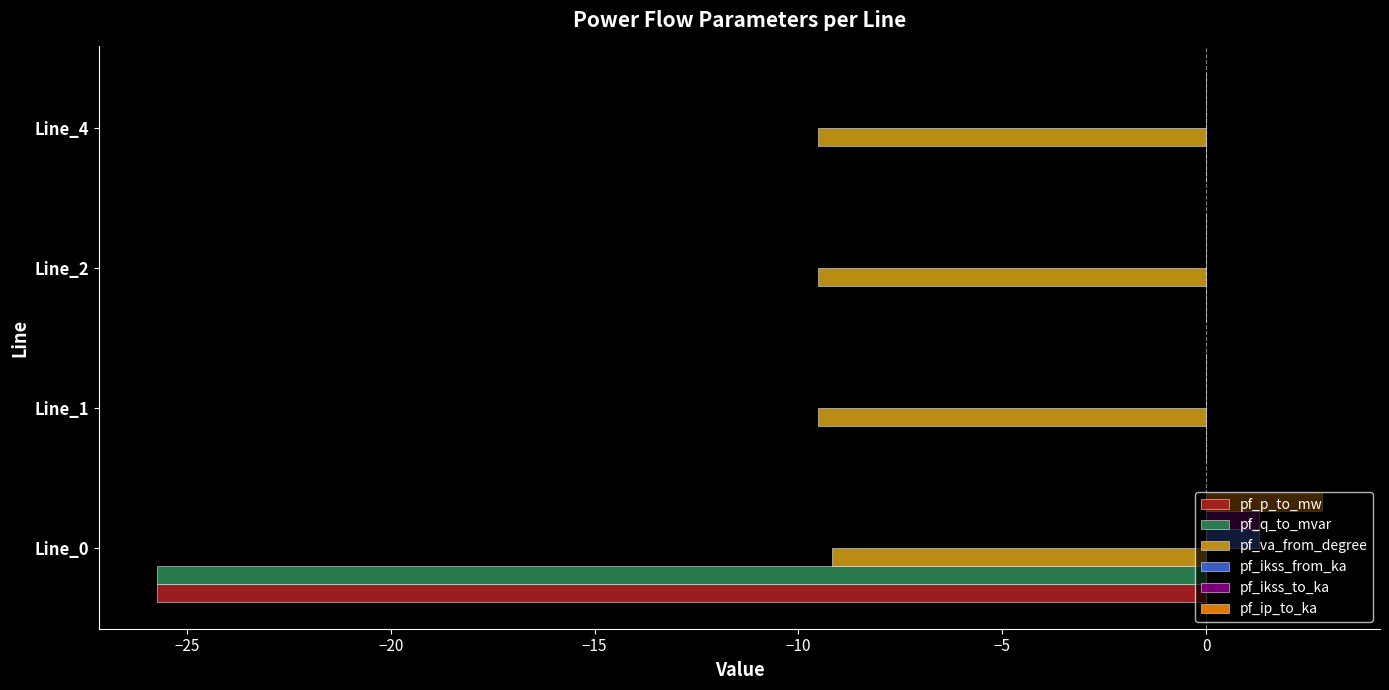

Read the pf_va_from_degree value at Line_4.

-9.5